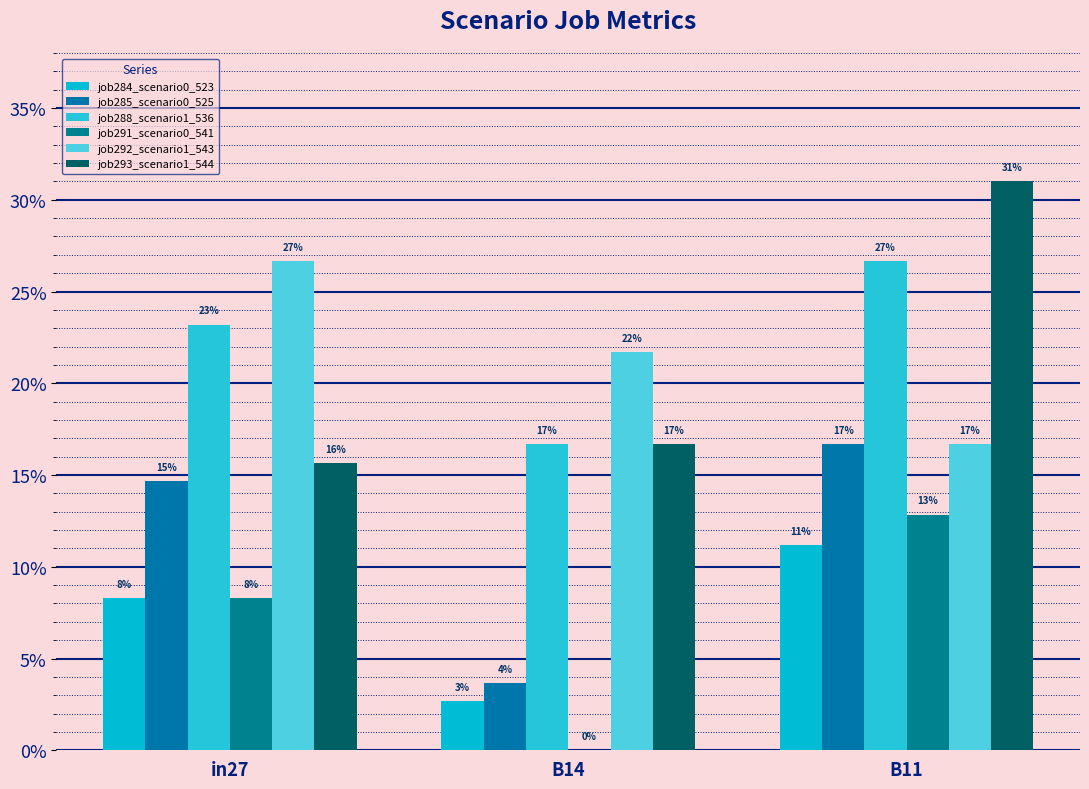

Does the chart contain stacked bars?

No